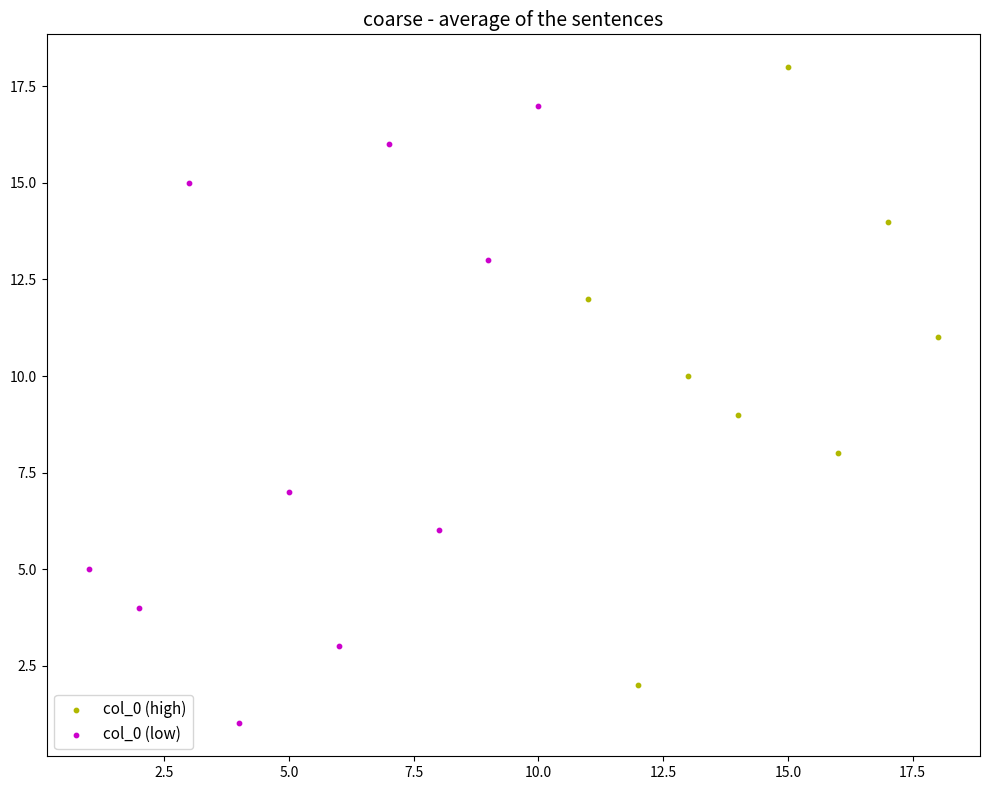

Which series reaches the maximum Y coordinate?

col_0 (high)